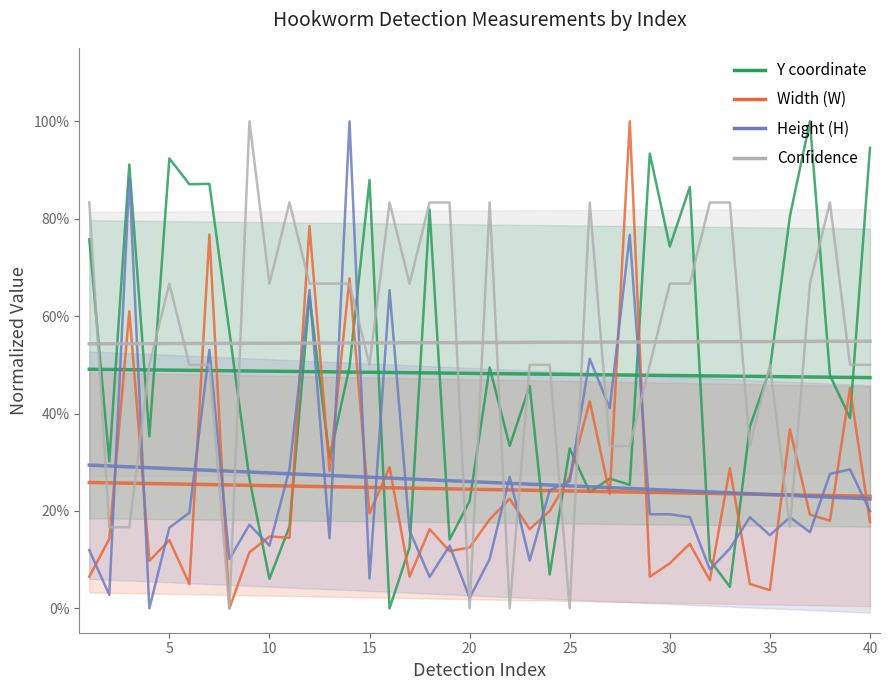

True or false: H has more than 0 interior local peaks.

True